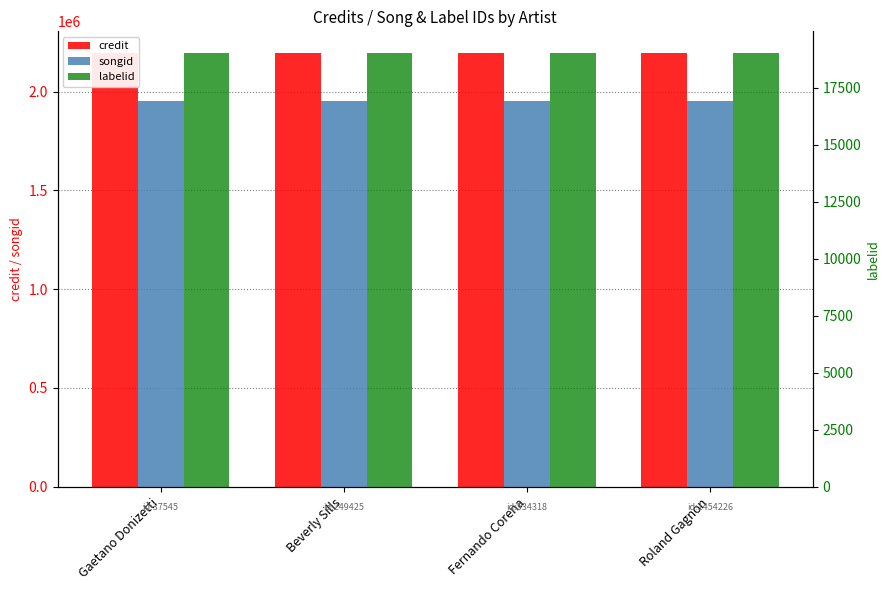

Reading left to right, transcribe all the data shown in this chart.

credit: Gaetano Donizetti=2194913	Beverly Sills=2194913	Fernando Corena=2194913	Roland Gagnon=2194913
songid: Gaetano Donizetti=1954049	Beverly Sills=1954049	Fernando Corena=1954049	Roland Gagnon=1954049
labelid: Gaetano Donizetti=19023	Beverly Sills=19023	Fernando Corena=19023	Roland Gagnon=19023